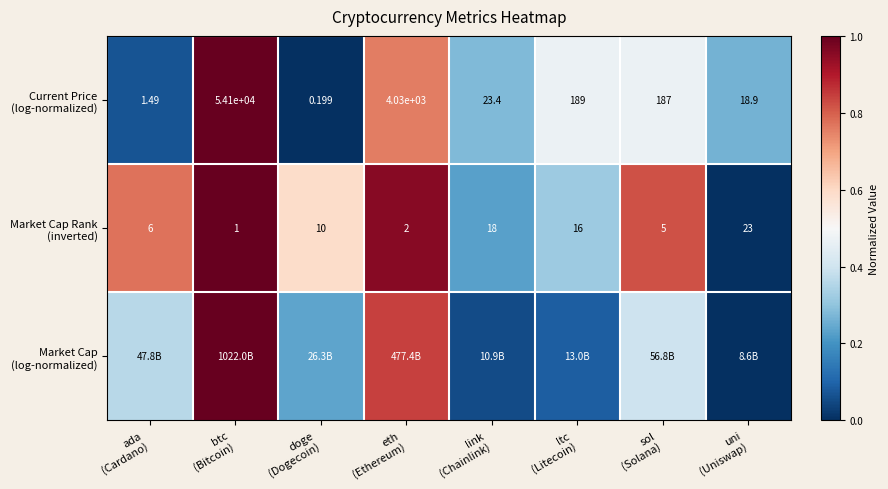

What is the difference between the maximum and minimum values in the Current Price (log-normalized) series?

1.0